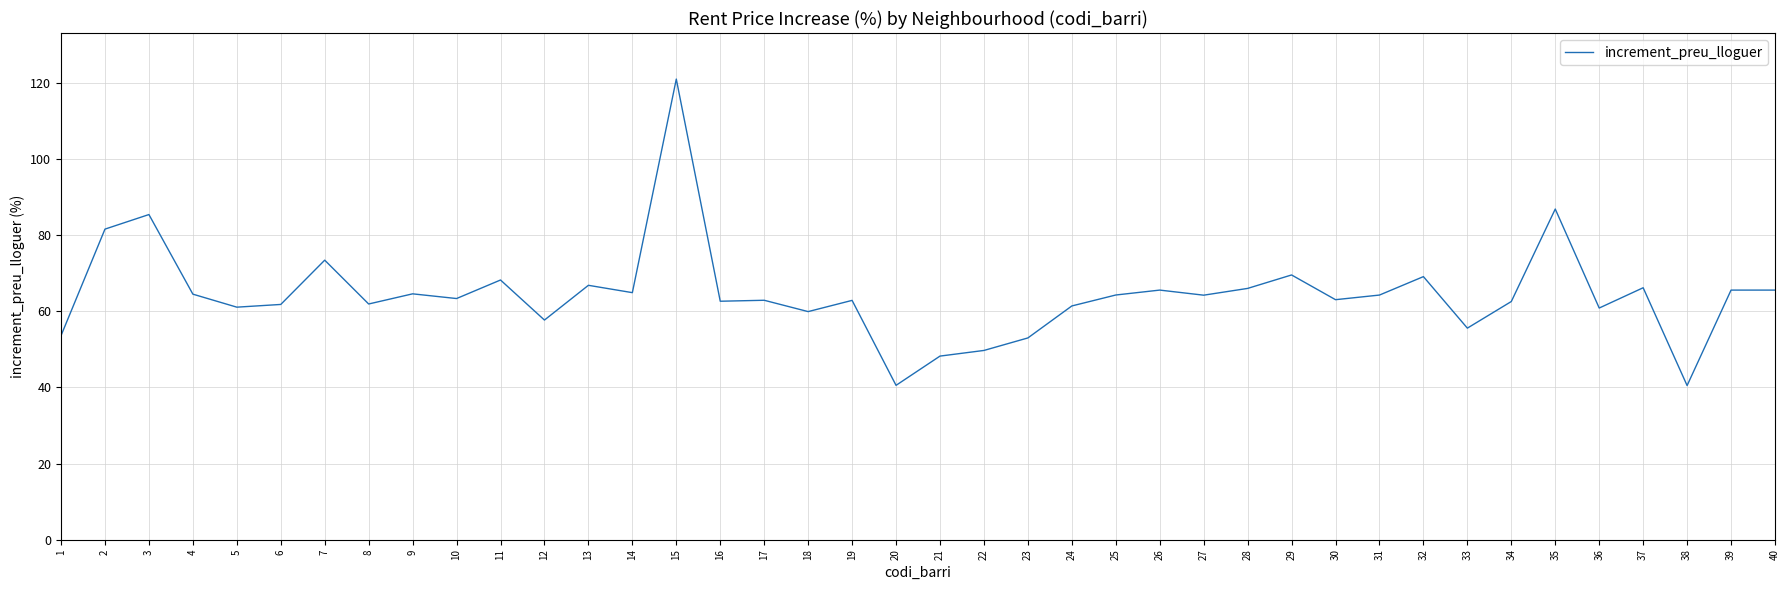

The chart shows a value of 115.2 at 14. True or false?

False